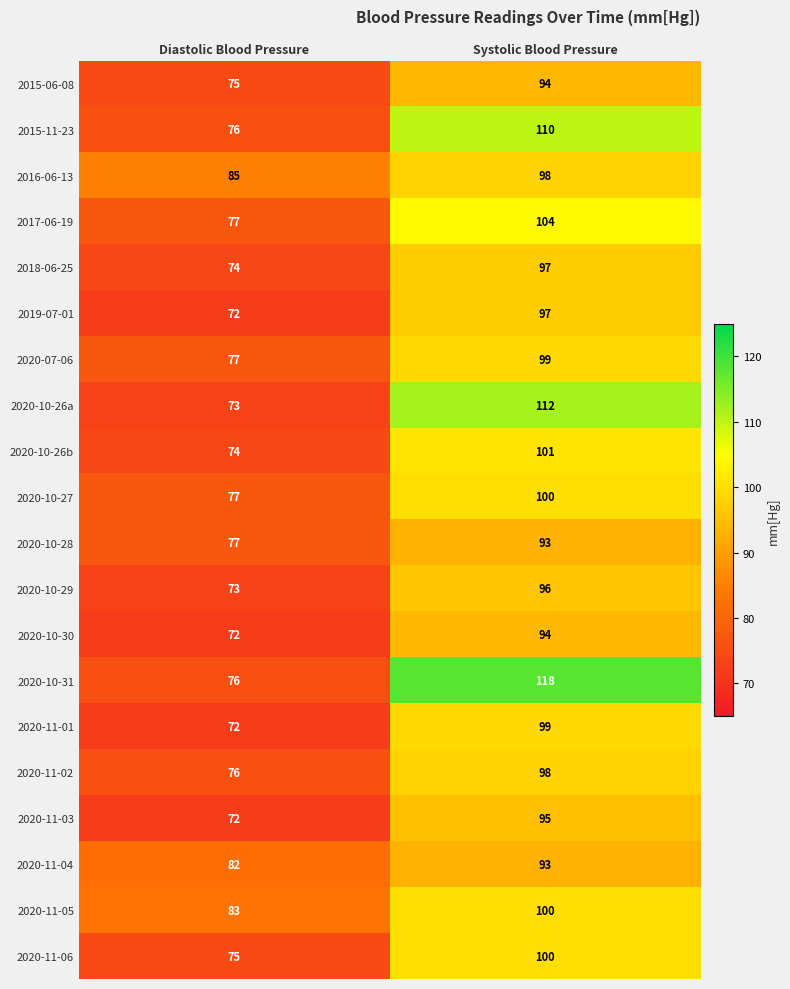

What is the difference between the maximum and minimum values in the 2016-06-13 series?

13